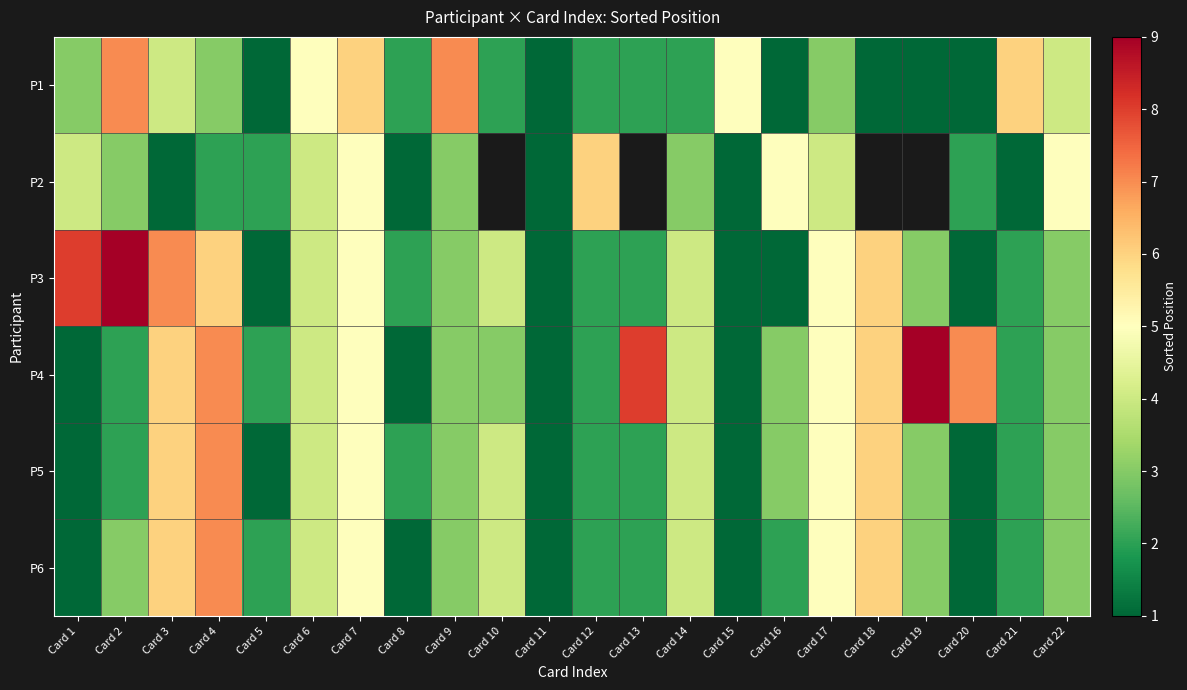

What is the maximum value shown in the chart?

9.0